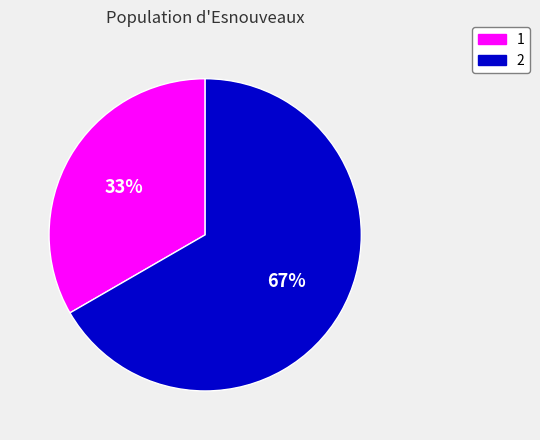

Which category has the smallest portion of the pie?

1